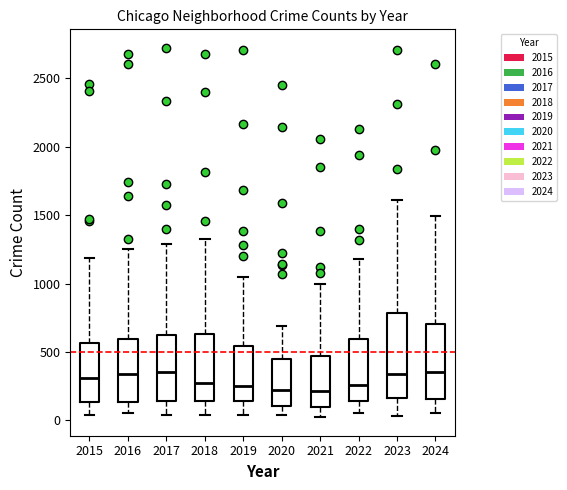

Reading left to right, read every box against the y-axis: the position of its median line, the range the box covers, and the ends of its whiskers. The values are not printed on the chart, so give them approximately, as read against the axis.

2015: median 300, box 150 to 550, whiskers 50 to 1200
2016: median 350, box 150 to 600, whiskers 50 to 1250
2017: median 350, box 150 to 600, whiskers 50 to 1300
2018: median 250, box 150 to 650, whiskers 50 to 1350
2019: median 250, box 150 to 550, whiskers 50 to 1050
2020: median 200, box 100 to 450, whiskers 50 to 700
2021: median 200, box 100 to 450, whiskers 0 to 1000
2022: median 250, box 150 to 600, whiskers 50 to 1200
2023: median 350, box 150 to 800, whiskers 50 to 1600
2024: median 350, box 150 to 700, whiskers 50 to 1500